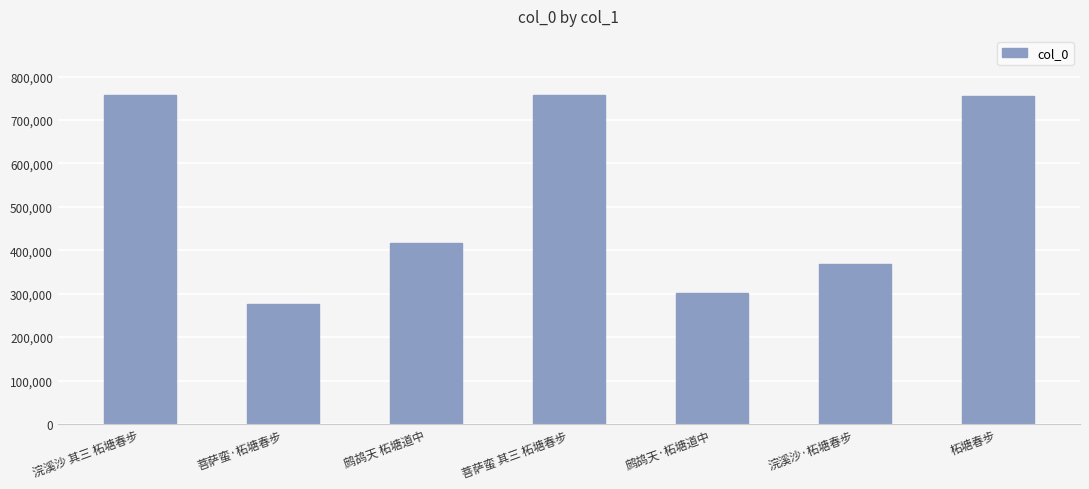

What is the minimum value shown in the chart?

275942